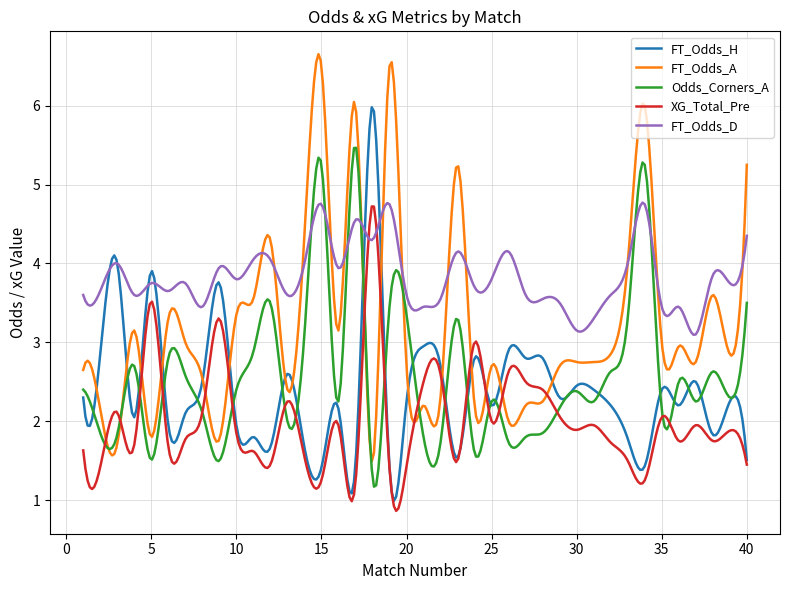

What is the difference between the maximum and minimum values in the FT_Odds_A series?

5.2